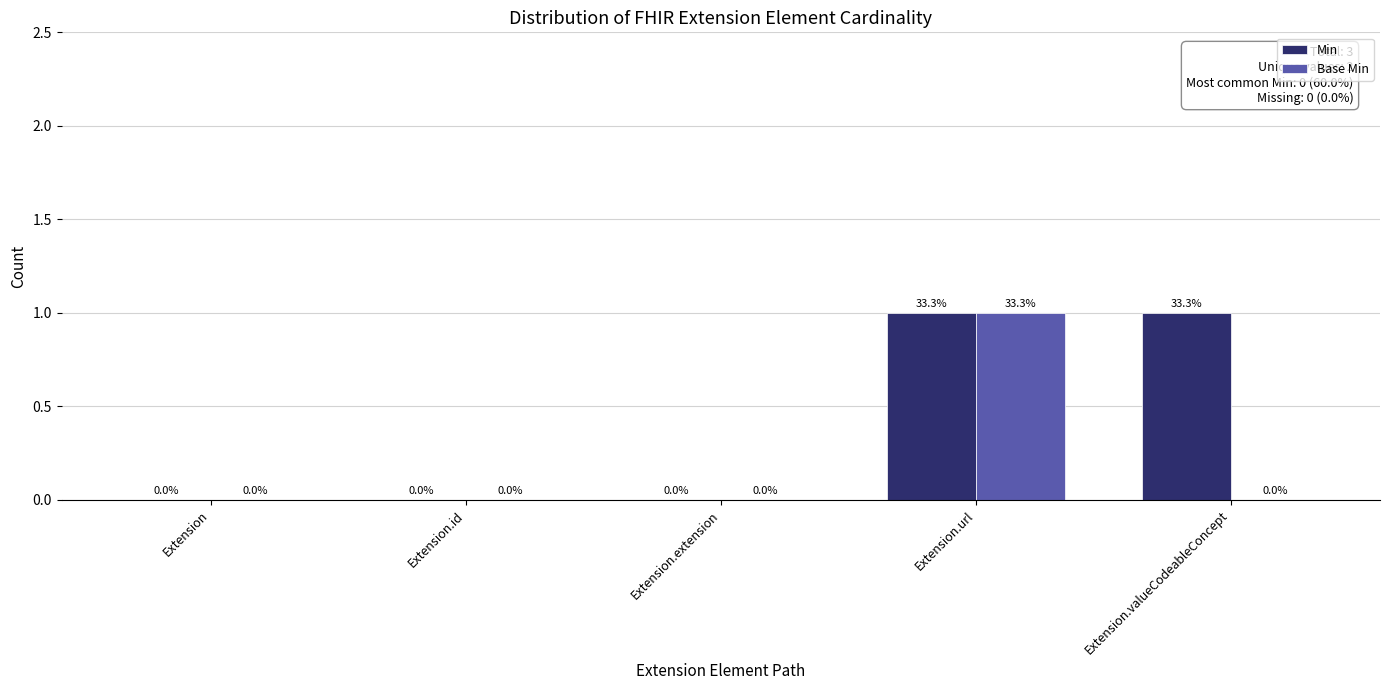

Which series has the largest total across all categories?

Min